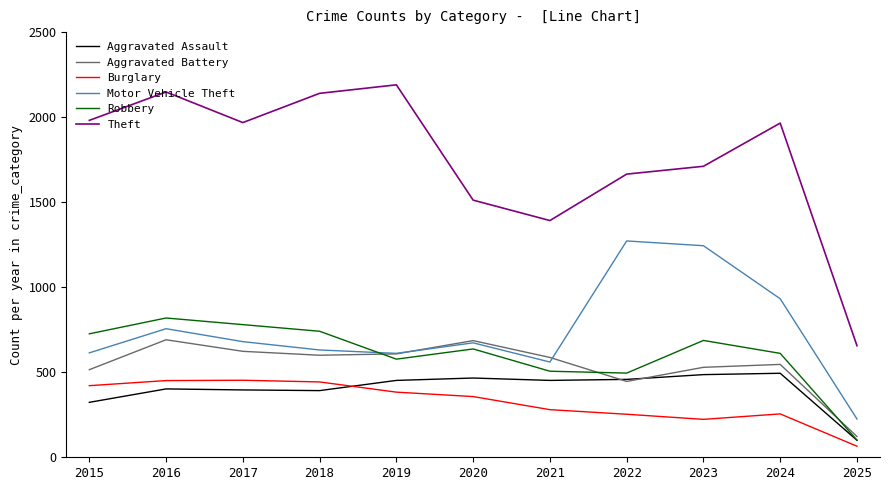

What is the highest value of the Theft series?

2190